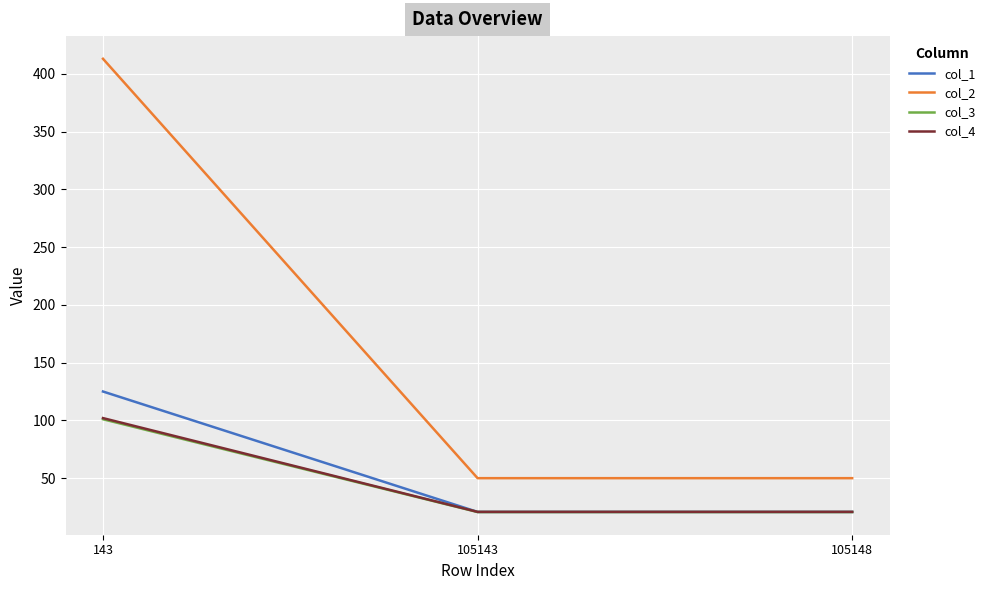

What is the minimum value for col_2?

50.0